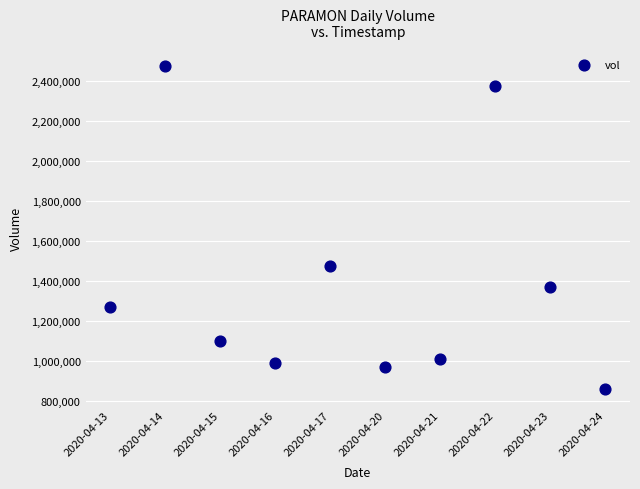

What is the average Y value?

1390970